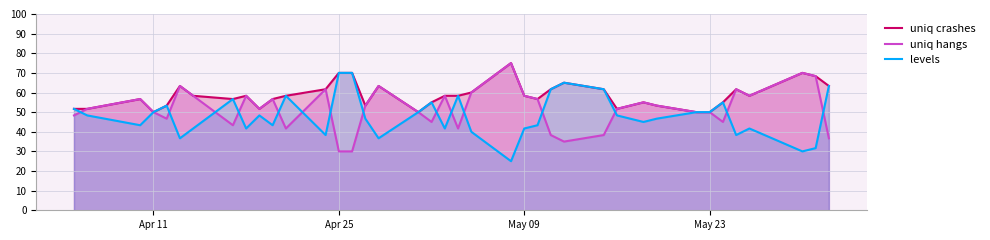

What is the difference between the maximum and minimum values in the uniq hangs series?

45.0